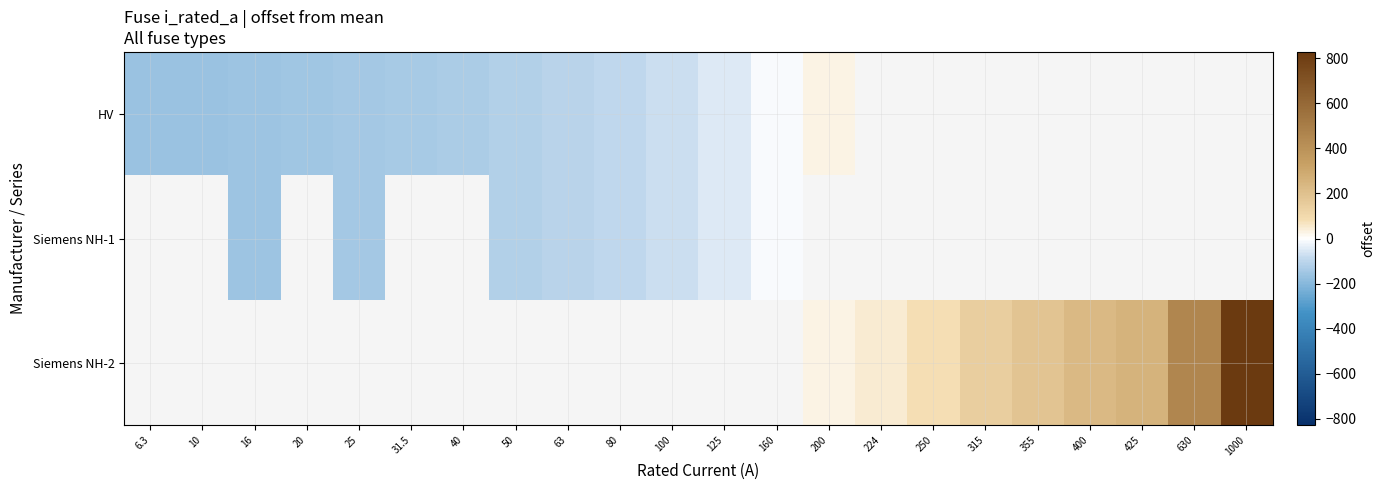

How many data points in HV are above -47?

2